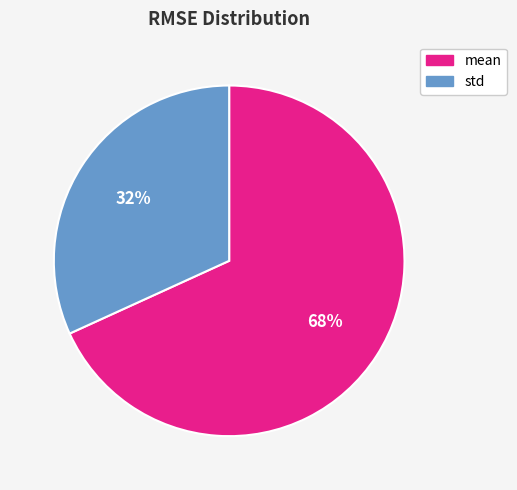

To the nearest percent, what portion does mean represent?

68%